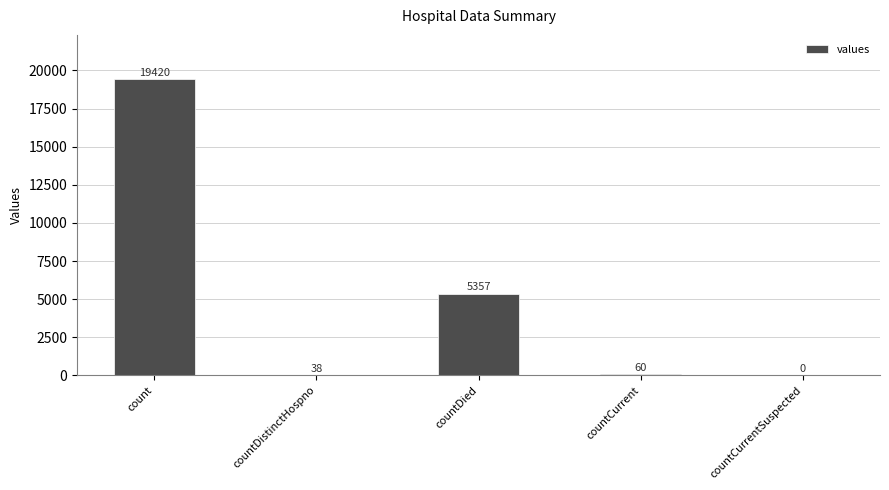

How many distinct data groups are displayed?

1